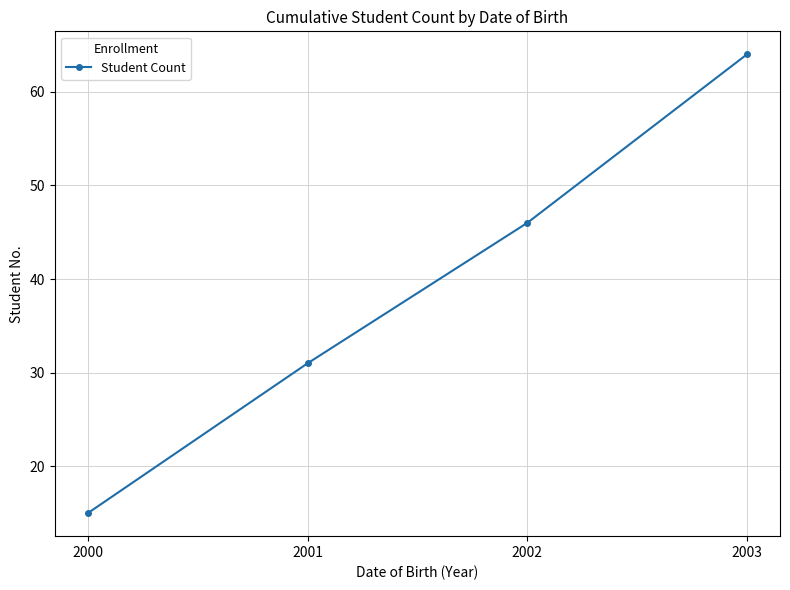

Does the chart have visible grid lines?

Yes